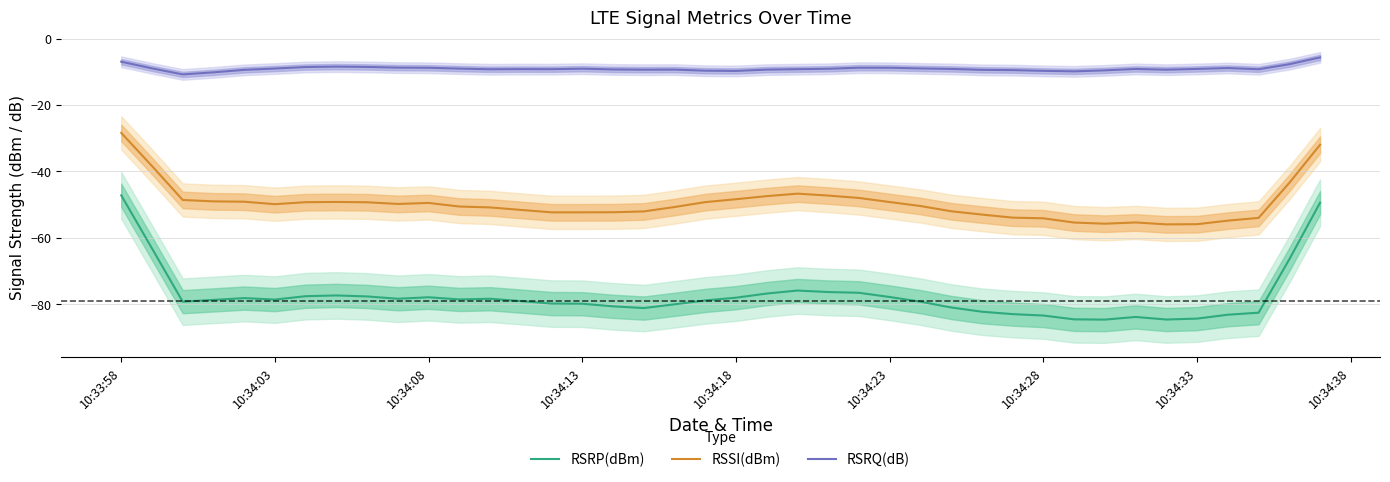

True or false: RSSI(dBm) and RSRQ(dB) cross at least once.

False